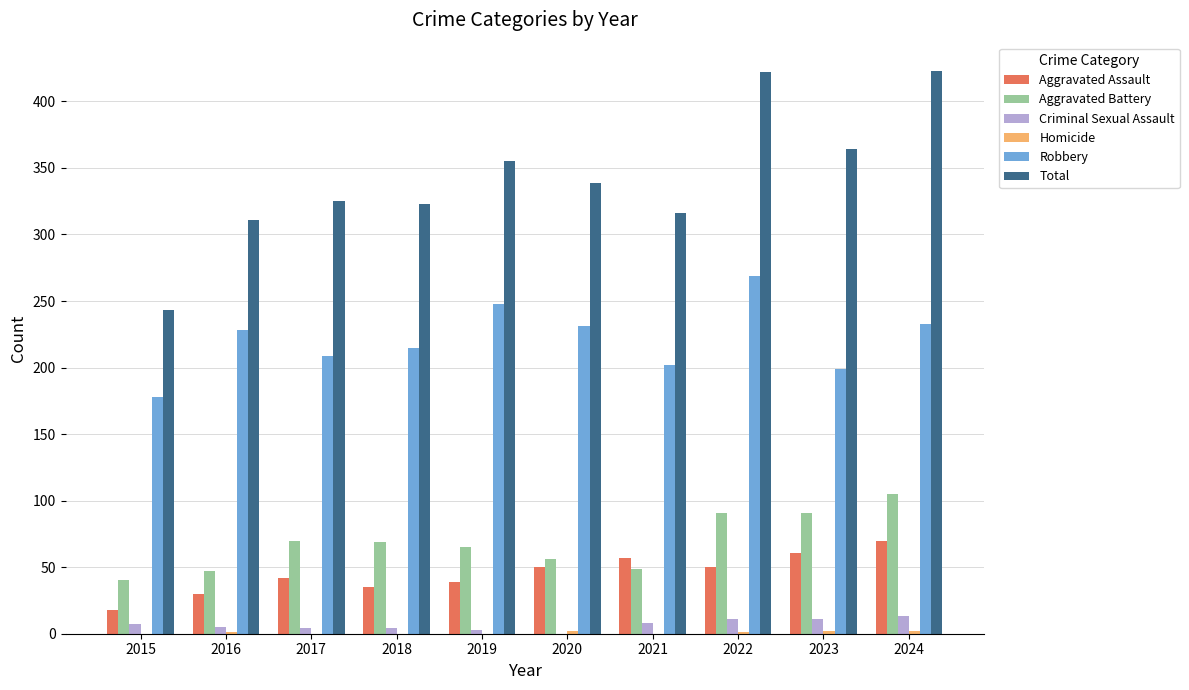

Is it true that Aggravated Battery equals 65 at 2019?

True